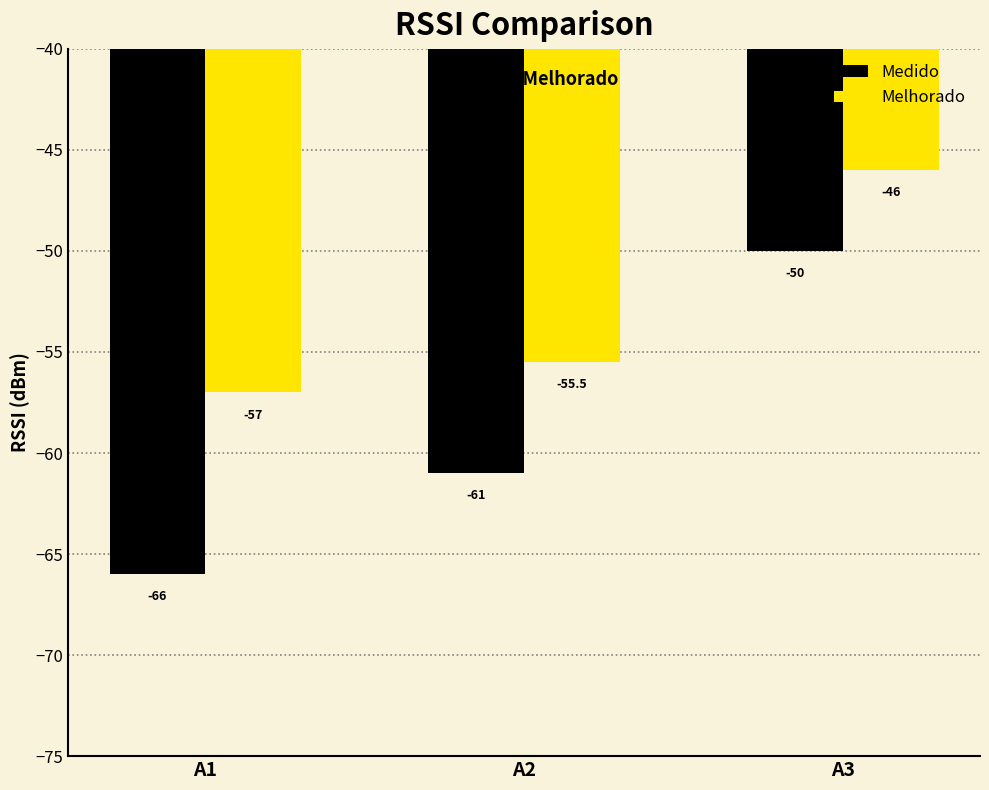

What is the spread (max minus min) of values at A3?

4.0